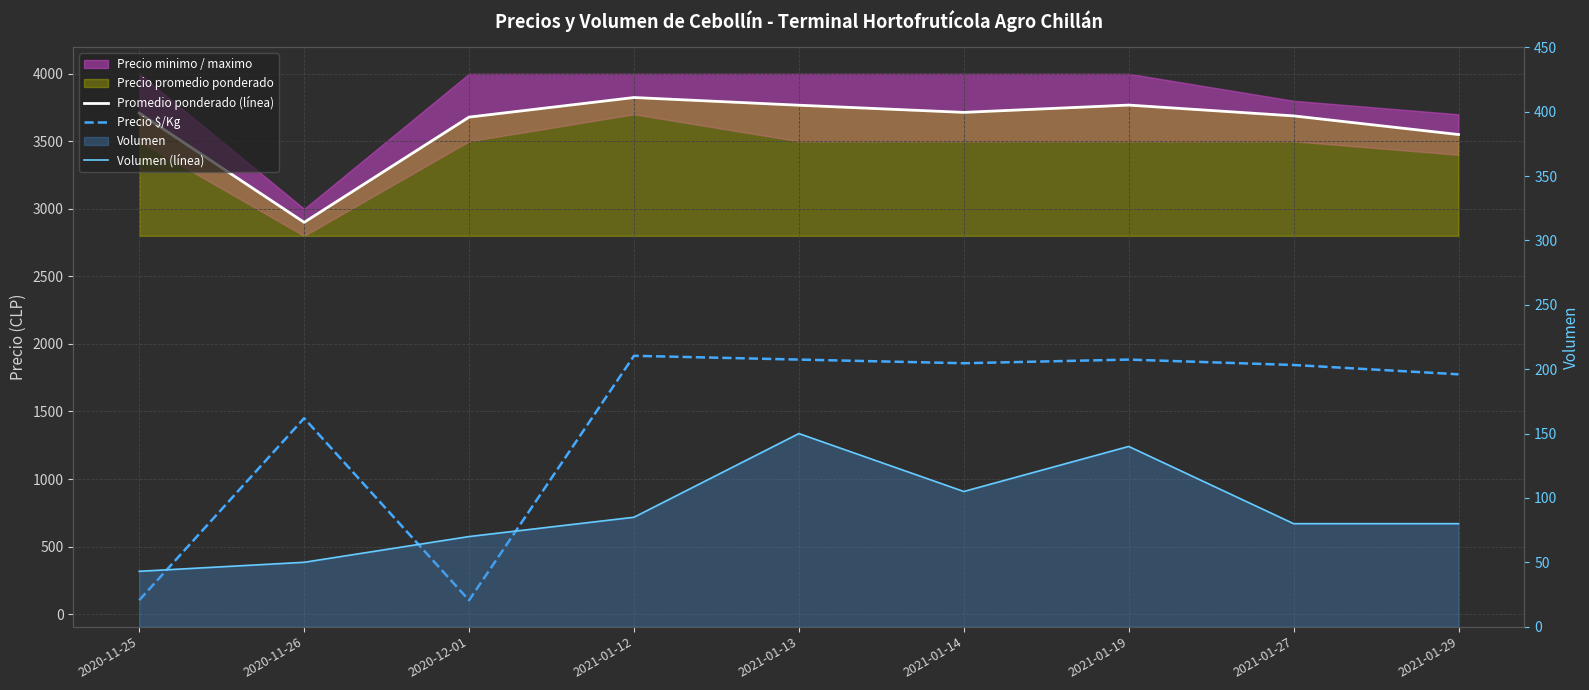

Between 2020-11-26 and 2021-01-13, which series saw the biggest shift?

Promedio ponderado (línea)